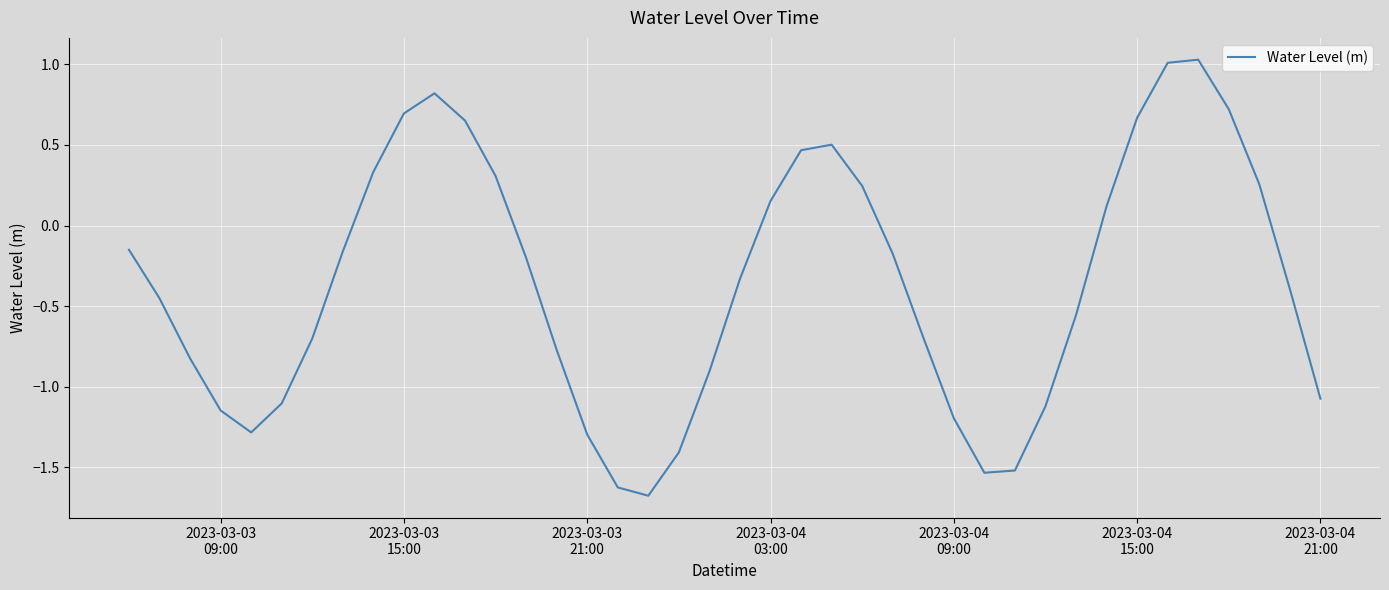

What is the difference between the maximum and minimum values?

2.7